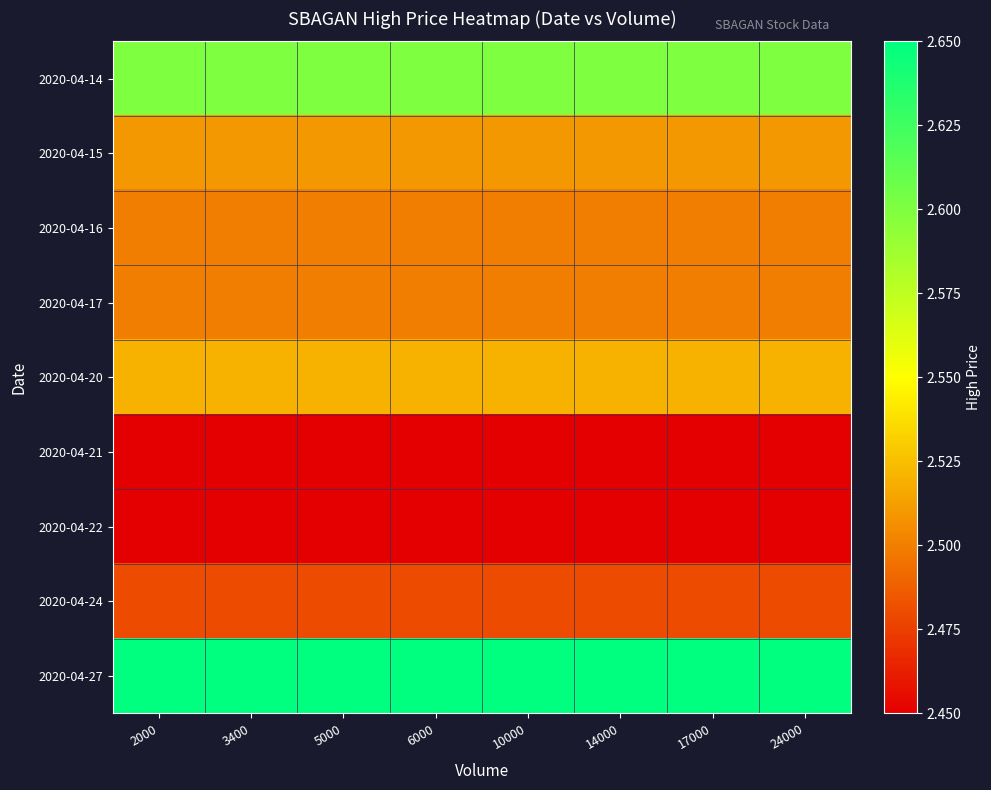

Which has a higher value, 24000 or 17000?

24000